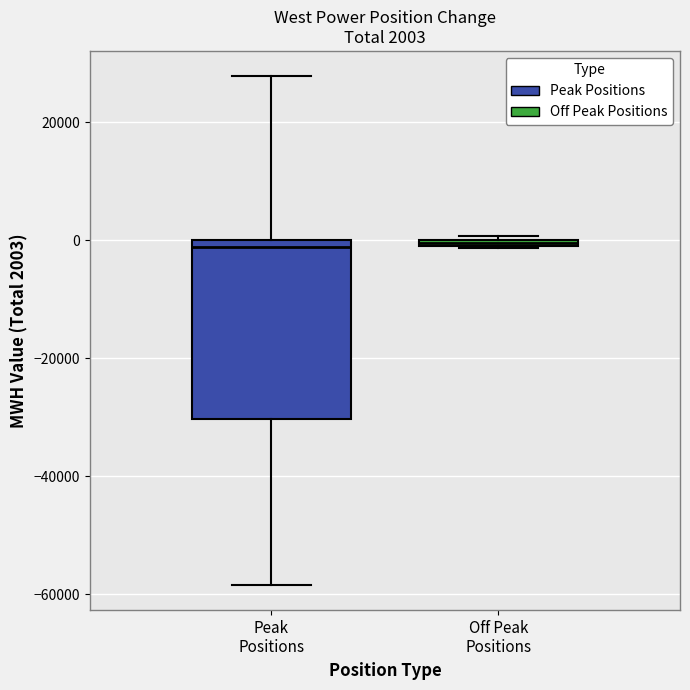

Comparing the boxes themselves (not the whiskers), which one is the tallest?

Peak Positions